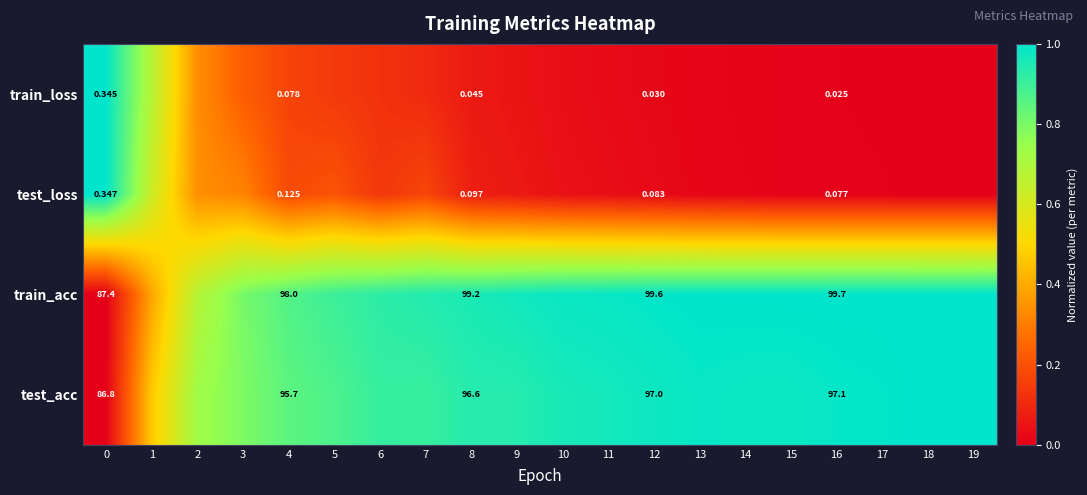

Is the value of test_loss at 19 greater than the value of train_loss at 6?

No